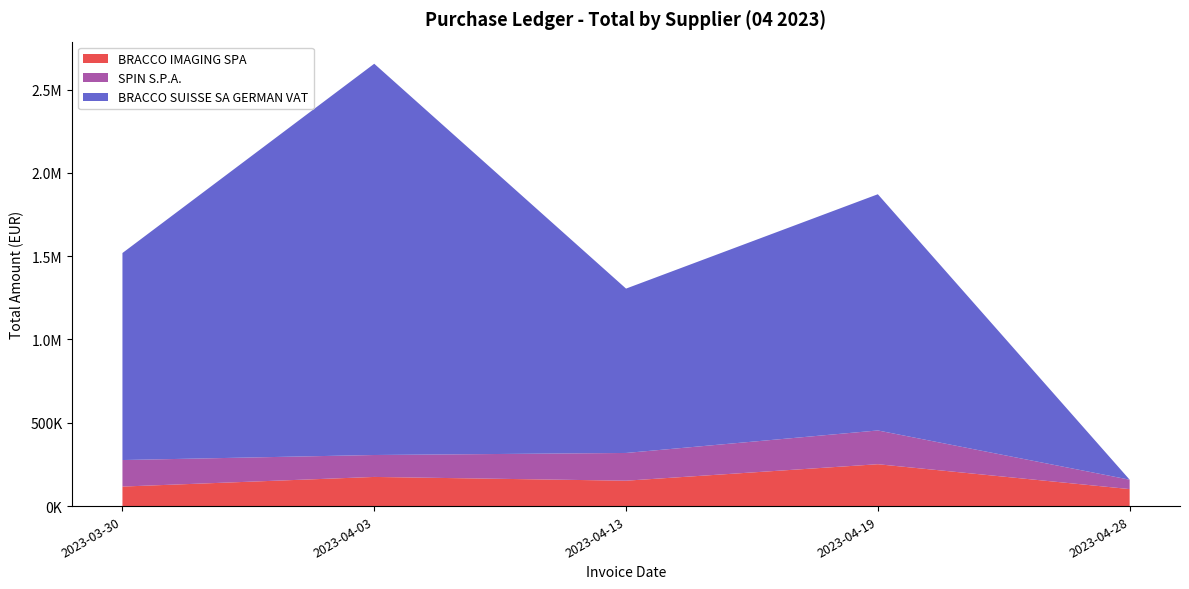

Reading left to right, list all the values displayed in this chart.

BRACCO IMAGING SPA: 2023-03-30=117155.2	2023-04-03=174987.2	2023-04-13=152388.5	2023-04-19=251302.8	2023-04-28=102051.6
SPIN S.P.A.: 2023-03-30=159244.8	2023-04-03=131643.2	2023-04-13=166504.0	2023-04-19=202695.6	2023-04-28=56384.8
BRACCO SUISSE SA GERMAN VAT: 2023-03-30=1242547.6	2023-04-03=2348350.9	2023-04-13=986472.7	2023-04-19=1417675.6	2023-04-28=0.0